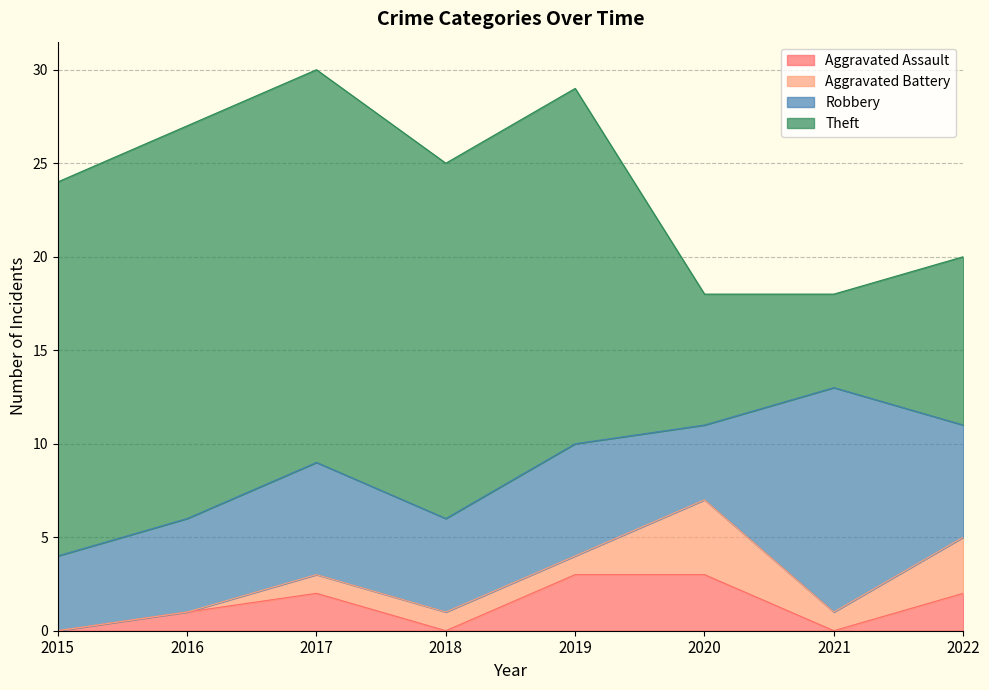

Reading right to left, what are all the values shown in this chart?

Aggravated Assault: 2	0	3	3	0	2	1	0
Aggravated Battery: 3	1	4	1	1	1	0	0
Robbery: 6	12	4	6	5	6	5	4
Theft: 9	5	7	19	19	21	21	20